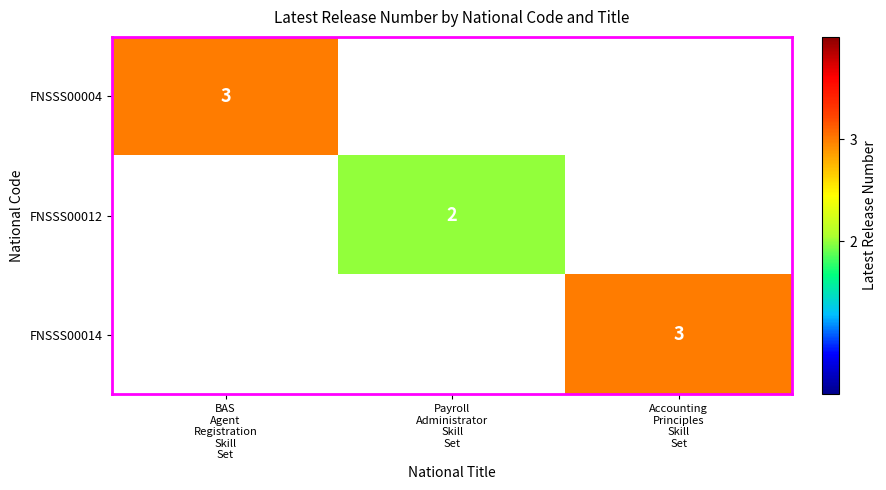

How many positive values does the FNSSS00014 series have?

1